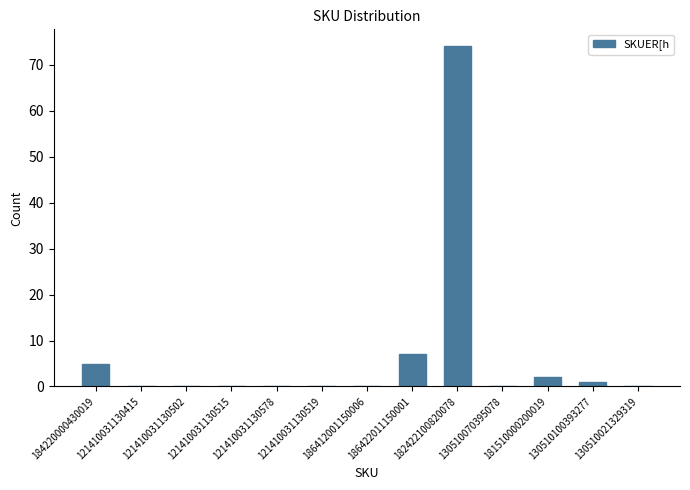

Reading left to right, what are all the values shown in this chart?

184220000430019=5	121410031130415=0	121410031130502=0	121410031130515=0	121410031130578=0	121410031130519=0	186412001150006=0	186422011150001=7	182422100820078=74	130510070395078=0	181510000200019=2	130510100393277=1	130510021329319=0